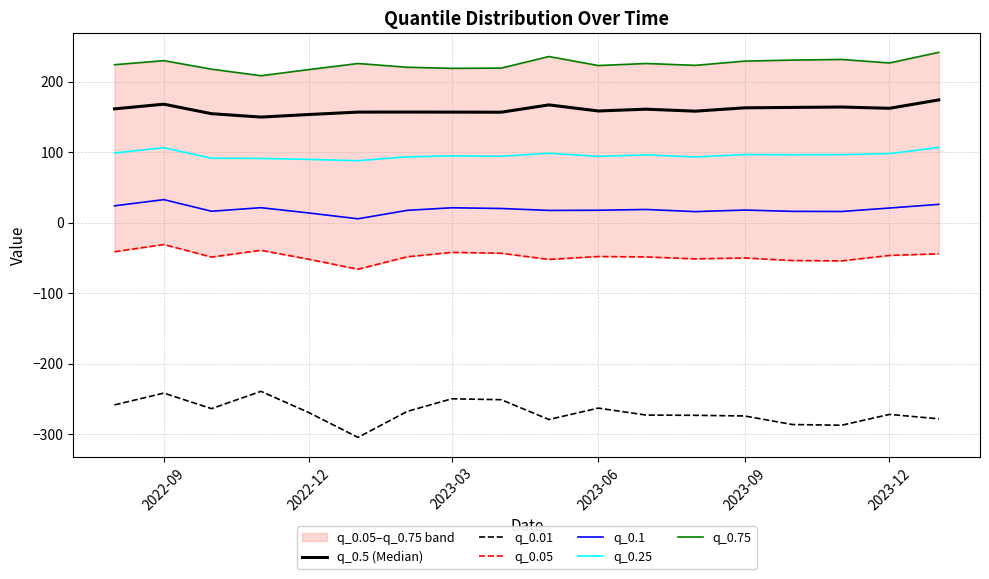

True or false: q_0.01 and q_0.1 intersect in this chart.

False